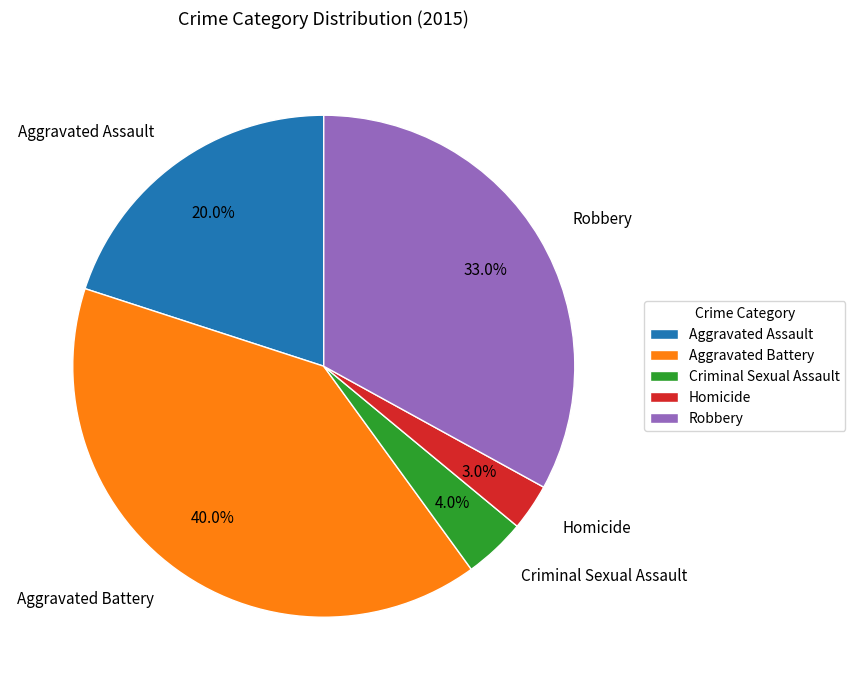

Rank the categories by value from highest to lowest.

Aggravated Battery, Robbery, Aggravated Assault, Criminal Sexual Assault, Homicide